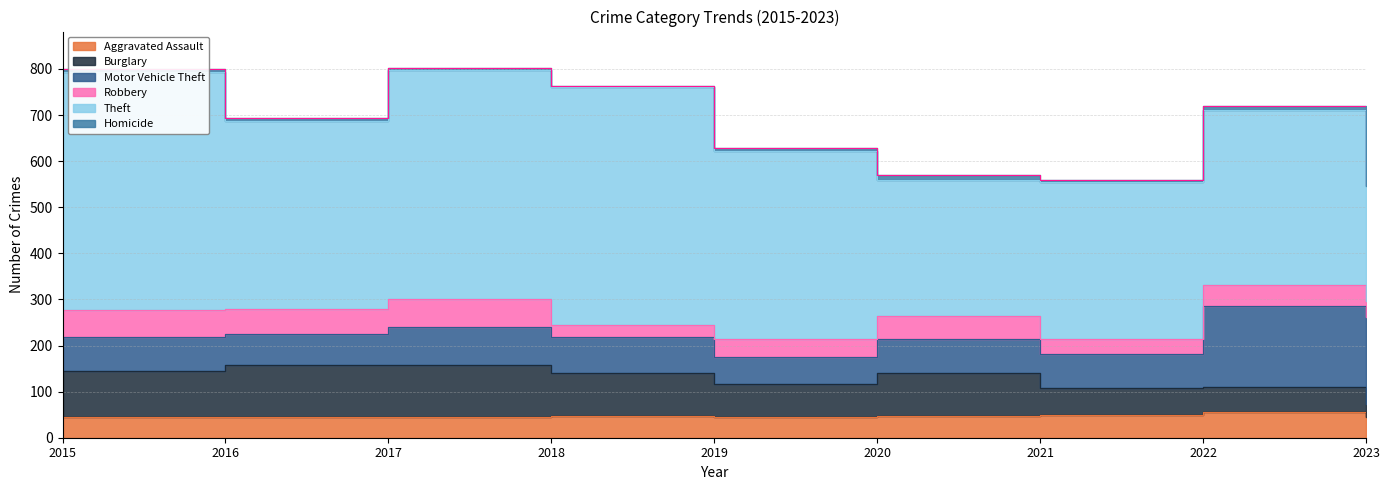

Which label corresponds to the largest value in the chart?

2015